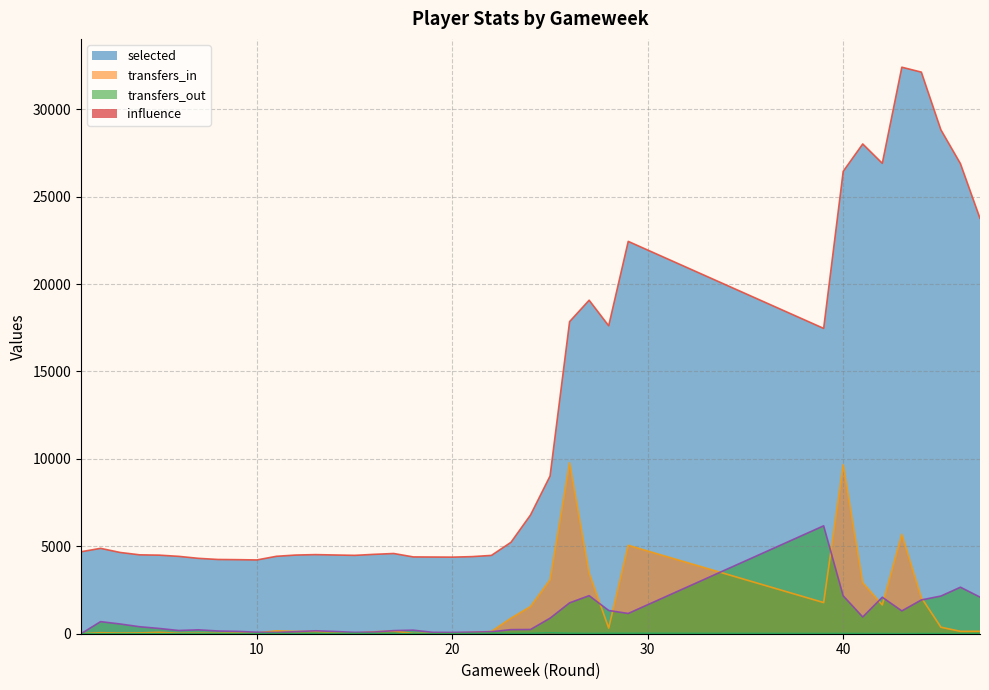

True or false: selected and transfers_in intersect in this chart.

False